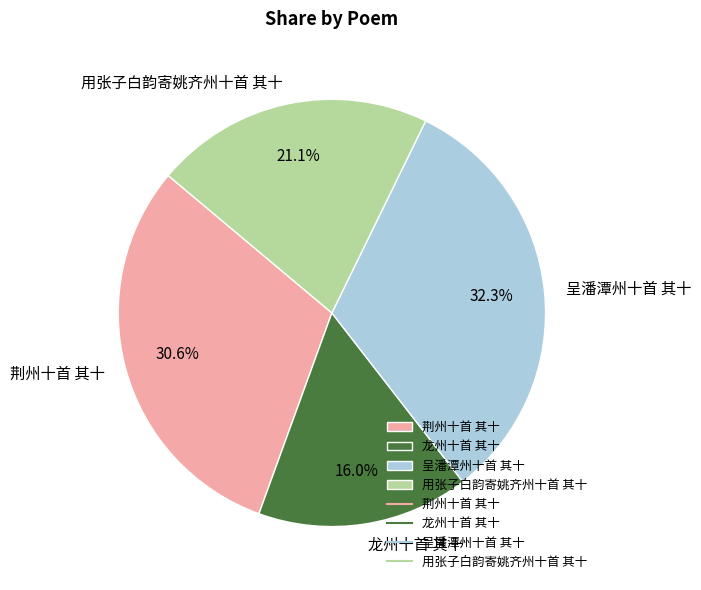

To the nearest percent, what is the average slice percentage?

25%